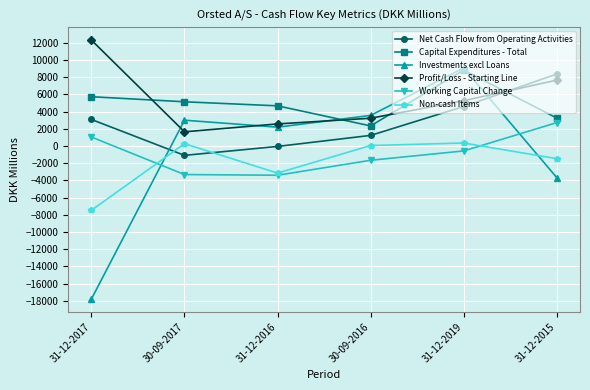

Rank the series at 31-12-2017 from highest to lowest value.

Profit/Loss - Starting Line, Capital Expenditures - Total, Net Cash Flow from Operating Activities, Working Capital Change, Non-cash Items, Investments excl Loans